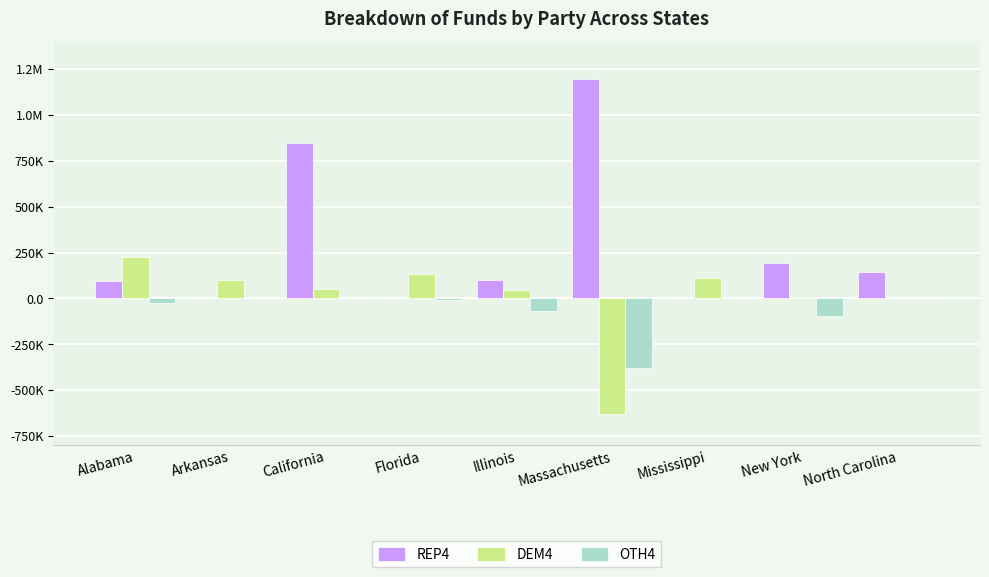

Are the bars grouped side by side (vs. stacked)?

Yes